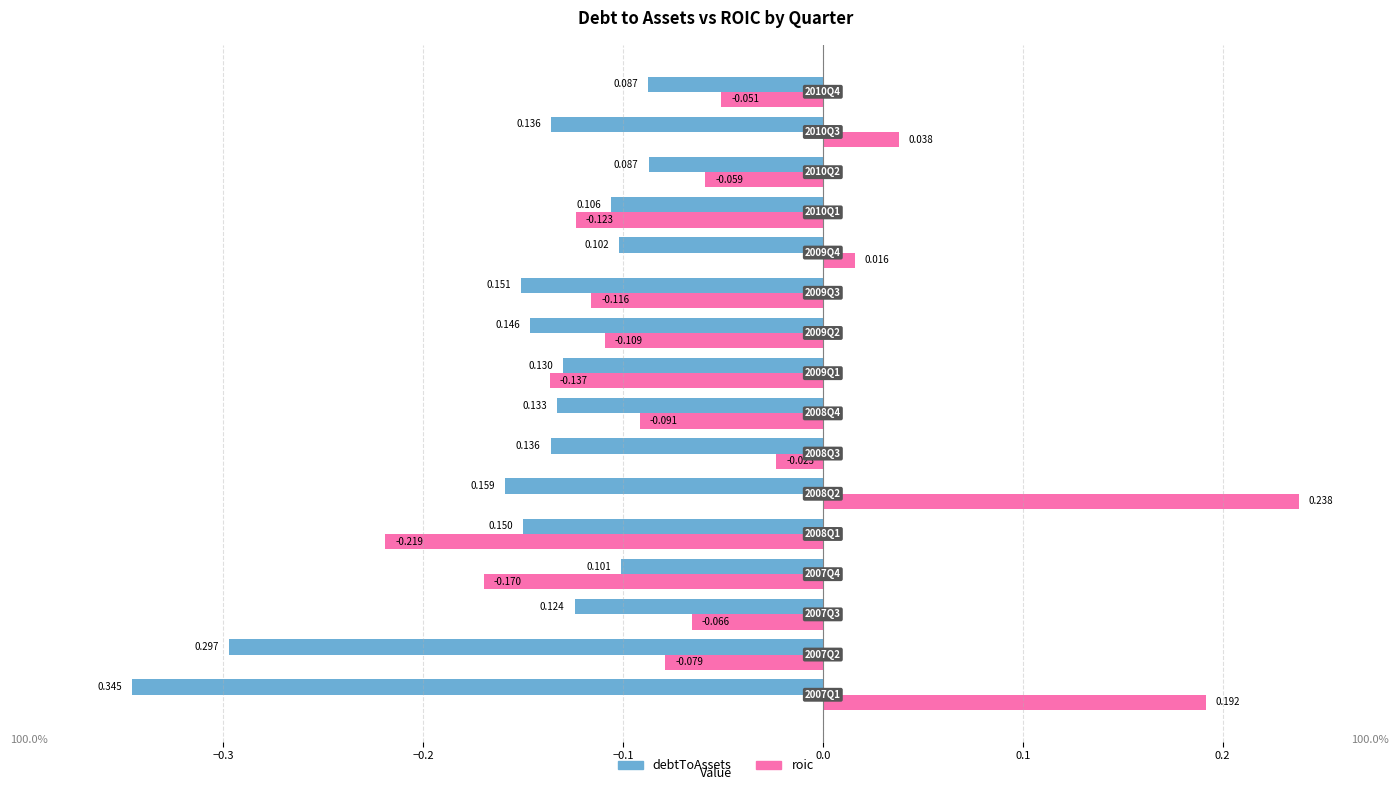

List the series in order of their peak value, highest first.

roic, debtToAssets